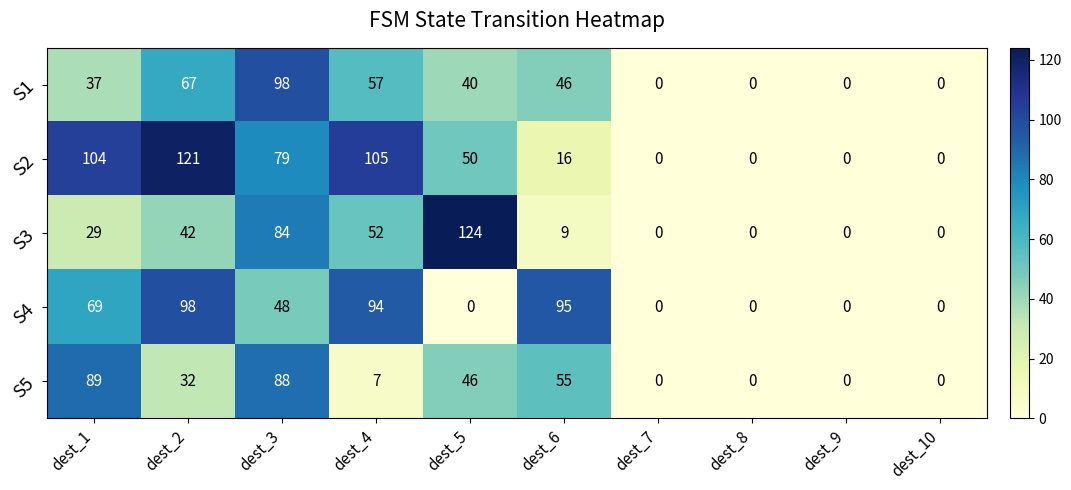

How many S1 values are between 0 and 57?

8